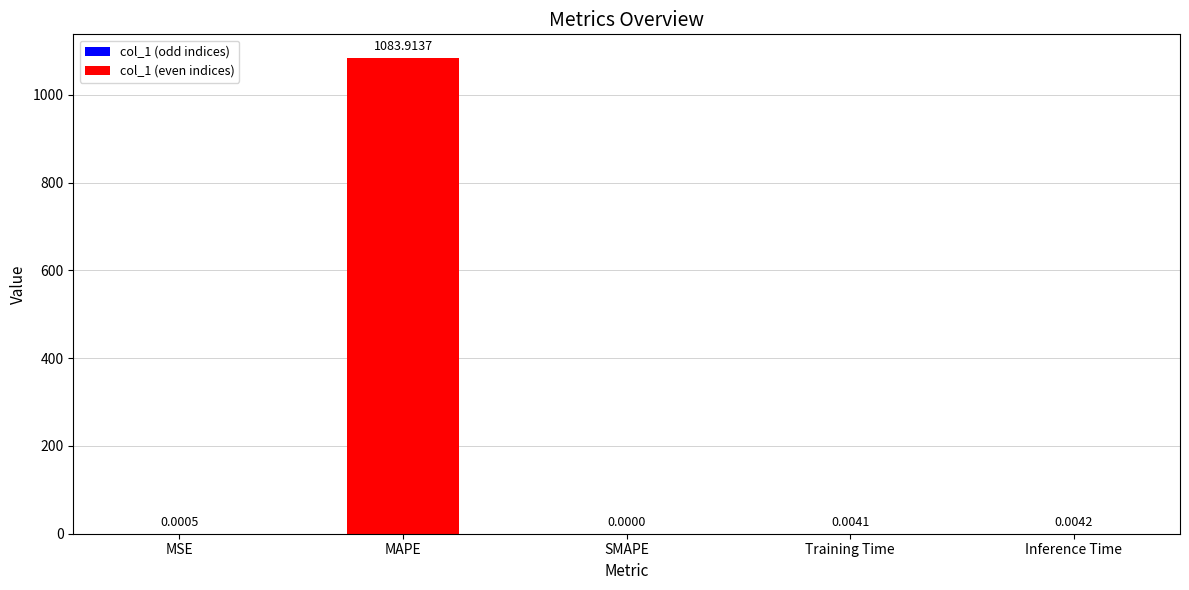

Is it true that the value at SMAPE is 0.0?

True